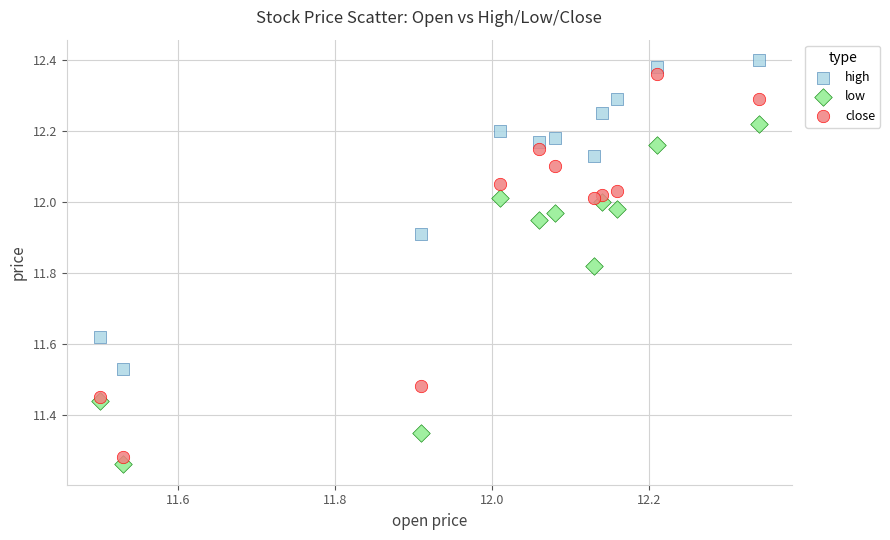

What are all the series names shown in the legend?

high, low, close